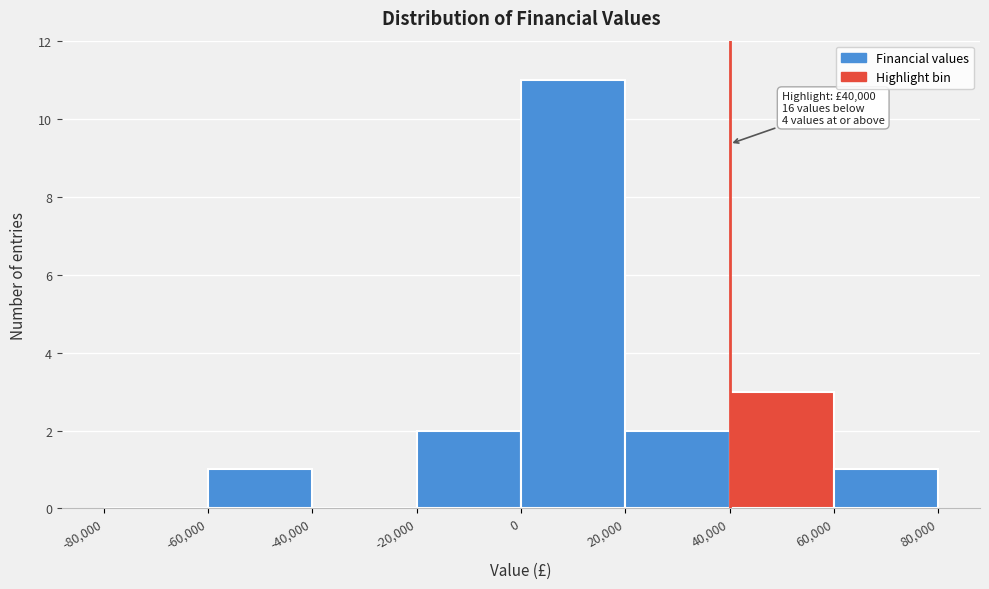

Which range on the x-axis has the tallest bar?

0 to 20,000